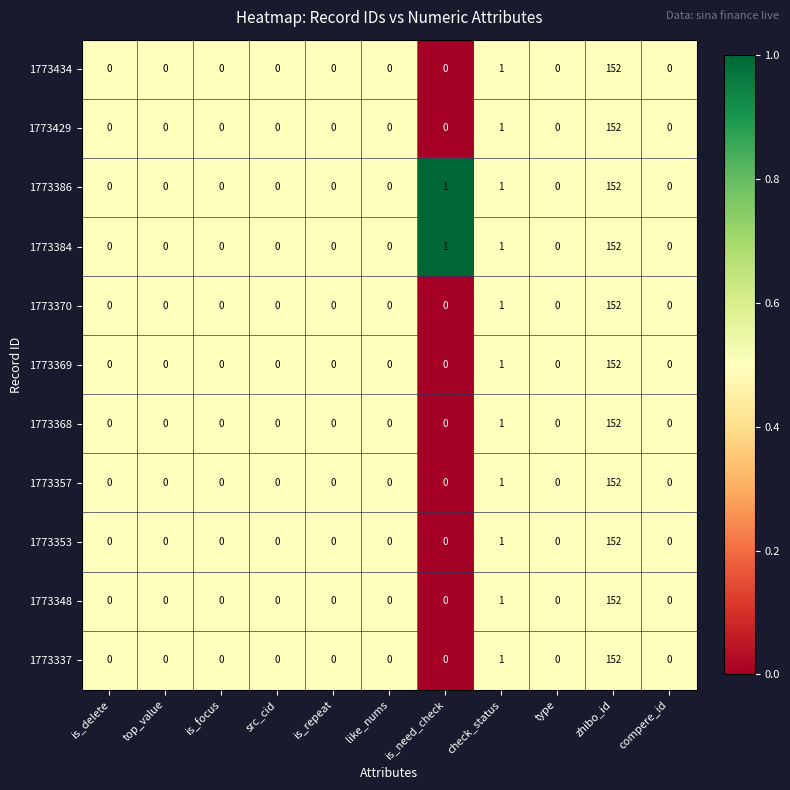

What is the approximate value of 1773370 at zhibo_id?

152